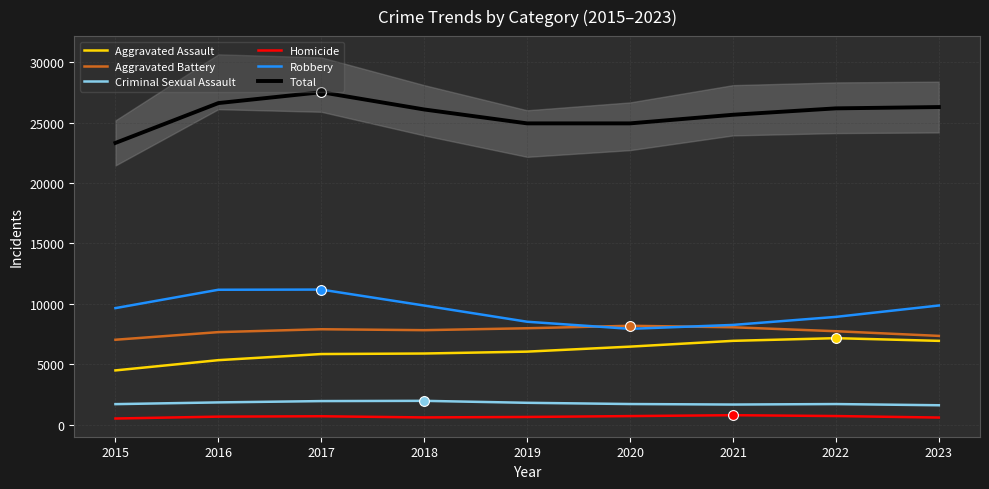

What are all the series names shown in the legend?

Aggravated Assault, Aggravated Battery, Criminal Sexual Assault, Homicide, Robbery, Total